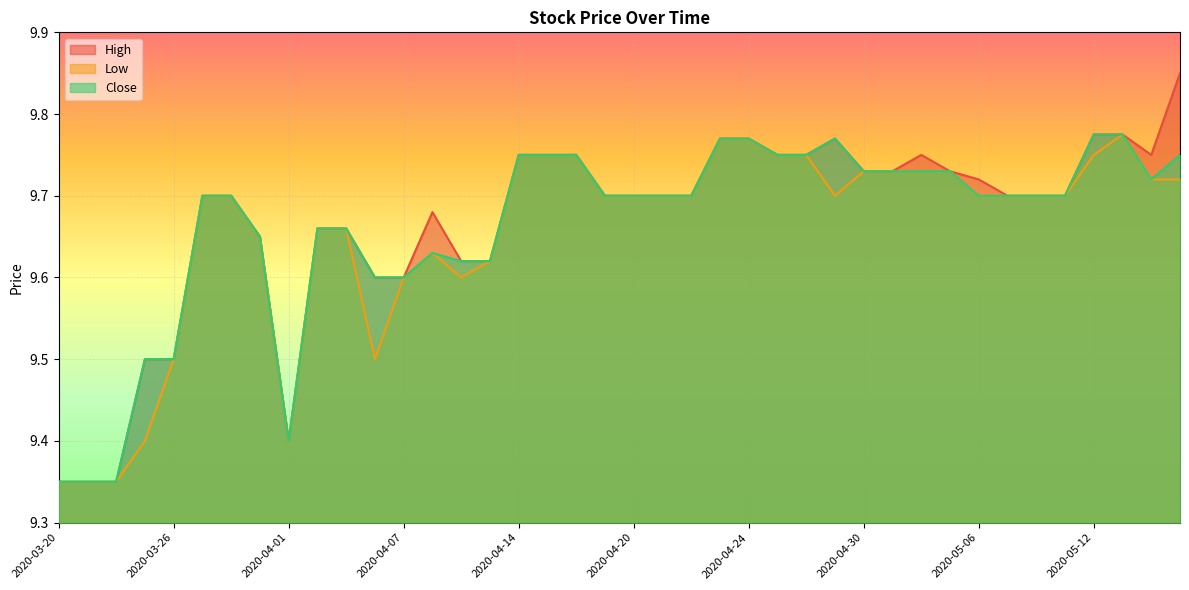

Reading left to right, transcribe all the data shown in this chart.

High: 9.3	9.3	9.3	9.5	9.5	9.7	9.7	9.7	9.4	9.7	9.7	9.6	9.6	9.7	9.6	9.6	9.8	9.8	9.8	9.7	9.7	9.7	9.7	9.8	9.8	9.8	9.8	9.8	9.7	9.7	9.8	9.7	9.7	9.7	9.7	9.7	9.8	9.8	9.8	9.8
Low: 9.3	9.3	9.3	9.4	9.5	9.7	9.7	9.7	9.4	9.7	9.7	9.5	9.6	9.6	9.6	9.6	9.8	9.8	9.8	9.7	9.7	9.7	9.7	9.8	9.8	9.8	9.8	9.7	9.7	9.7	9.7	9.7	9.7	9.7	9.7	9.7	9.8	9.8	9.7	9.7
Close: 9.3	9.3	9.3	9.5	9.5	9.7	9.7	9.7	9.4	9.7	9.7	9.6	9.6	9.6	9.6	9.6	9.8	9.8	9.8	9.7	9.7	9.7	9.7	9.8	9.8	9.8	9.8	9.8	9.7	9.7	9.7	9.7	9.7	9.7	9.7	9.7	9.8	9.8	9.7	9.8